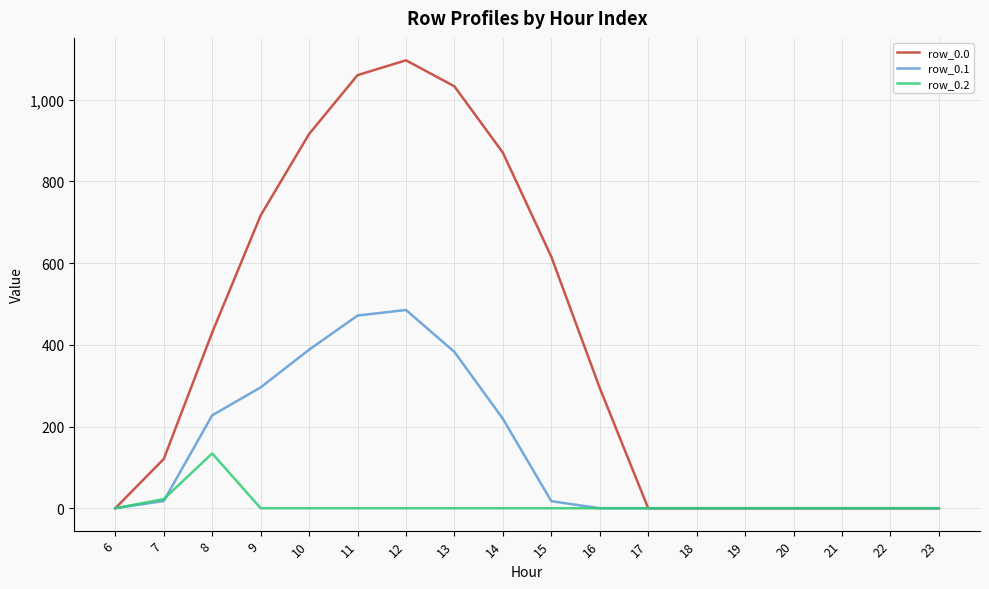

Which series has the widest spread of values?

row_0.0